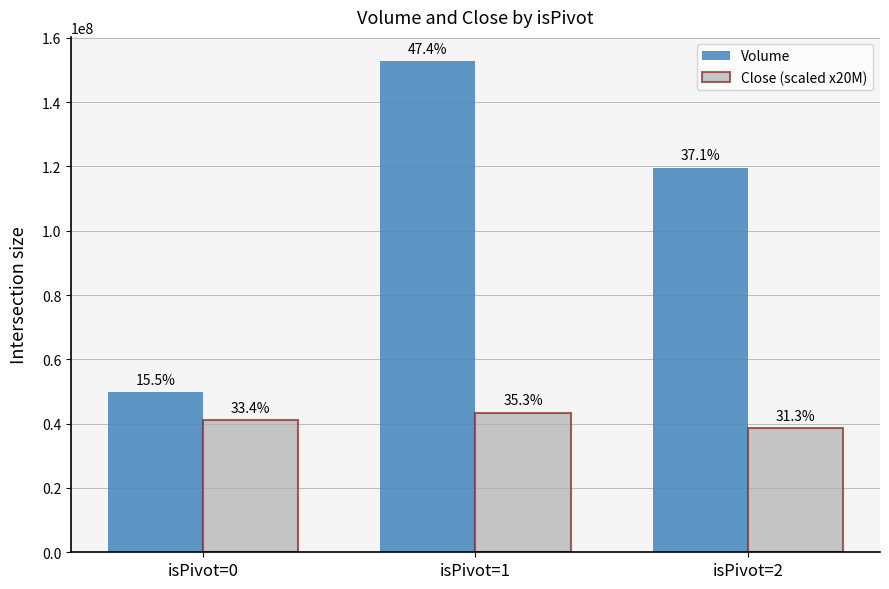

Where does the Volume series first go above 119529828?

isPivot=1